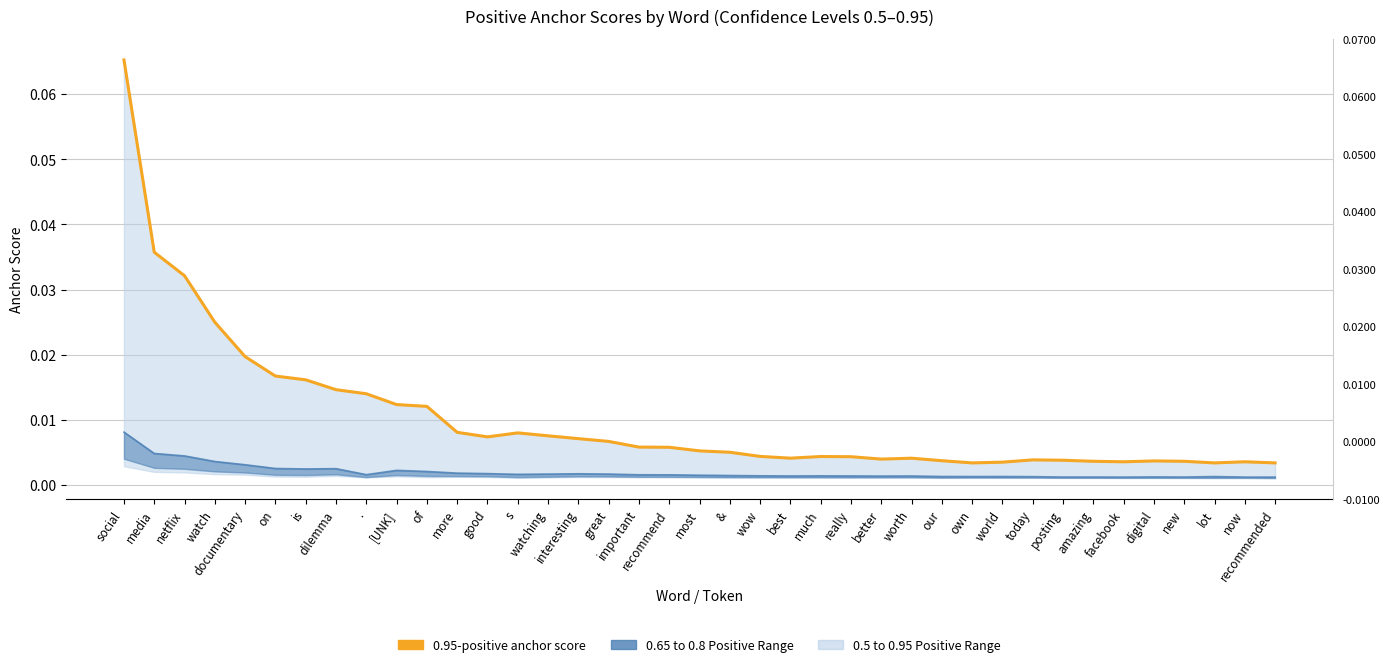

What is the label of the 25th point from the right?

watching